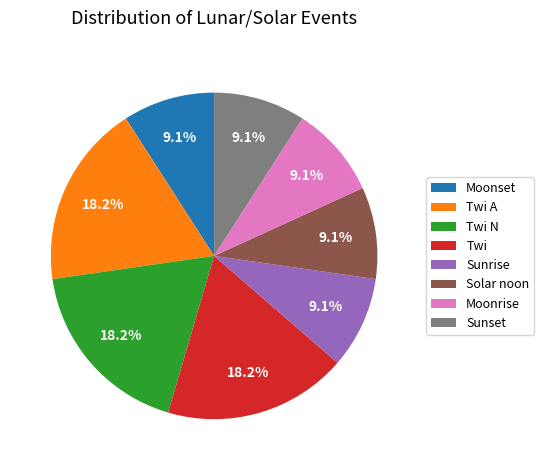

True or false: Sunset accounts for 1% of the total.

False